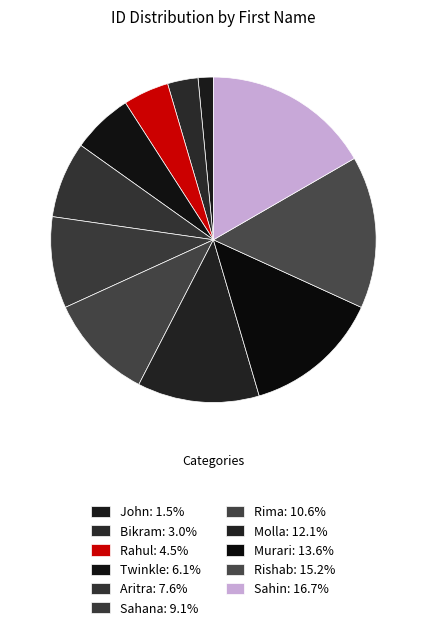

Rank the categories by value from lowest to highest.

John, Bikram, Rahul, Twinkle, Aritra, Sahana, Rima, Molla, Murari, Rishab, Sahin